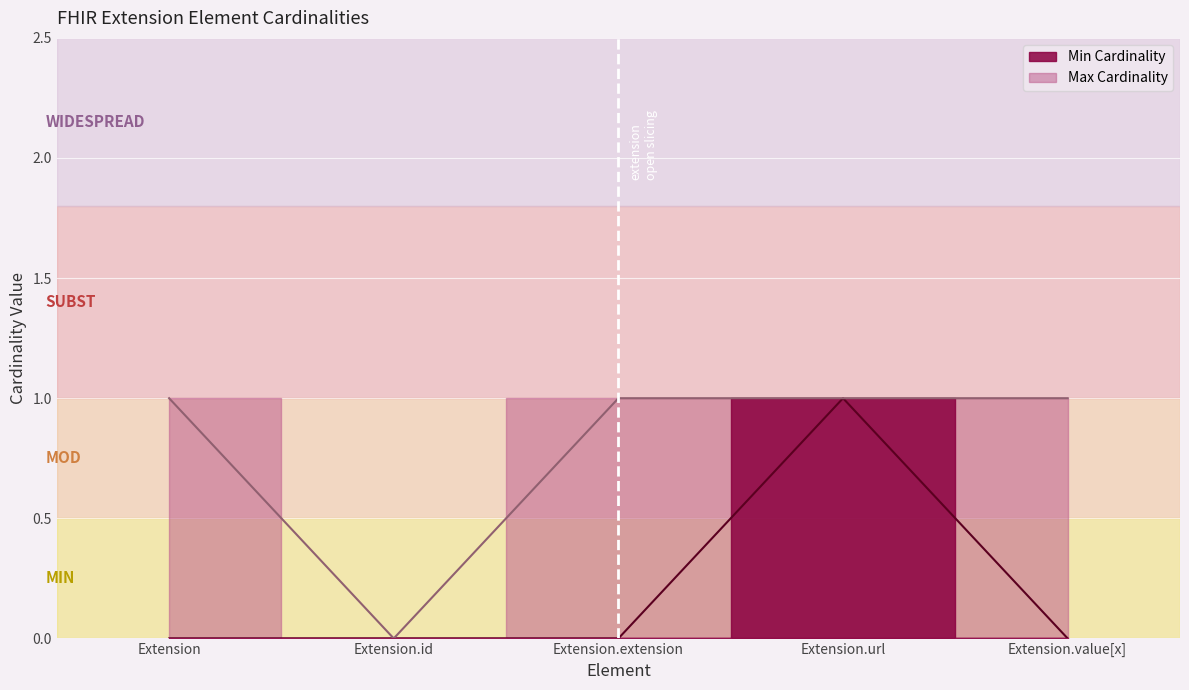

List the series in order of their peak value, lowest first.

Min Cardinality, Max Cardinality